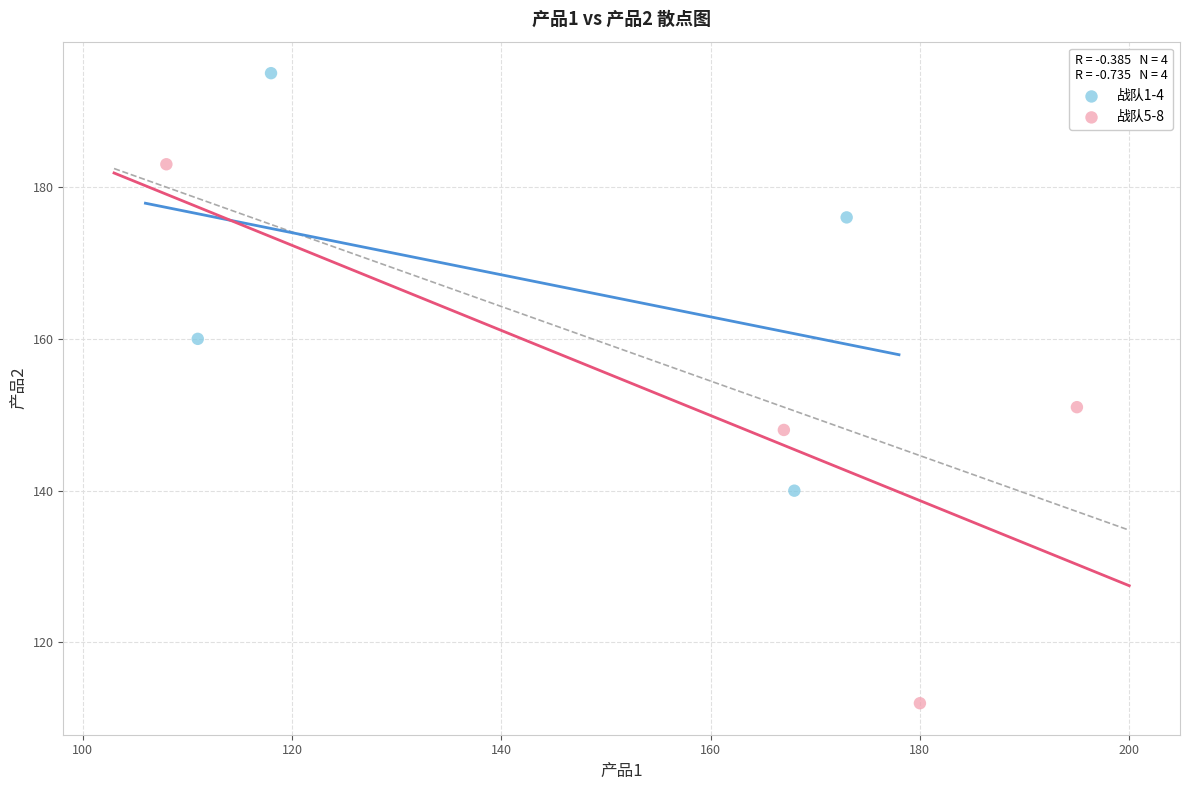

Which series contains the lowest Y value?

战队5-8